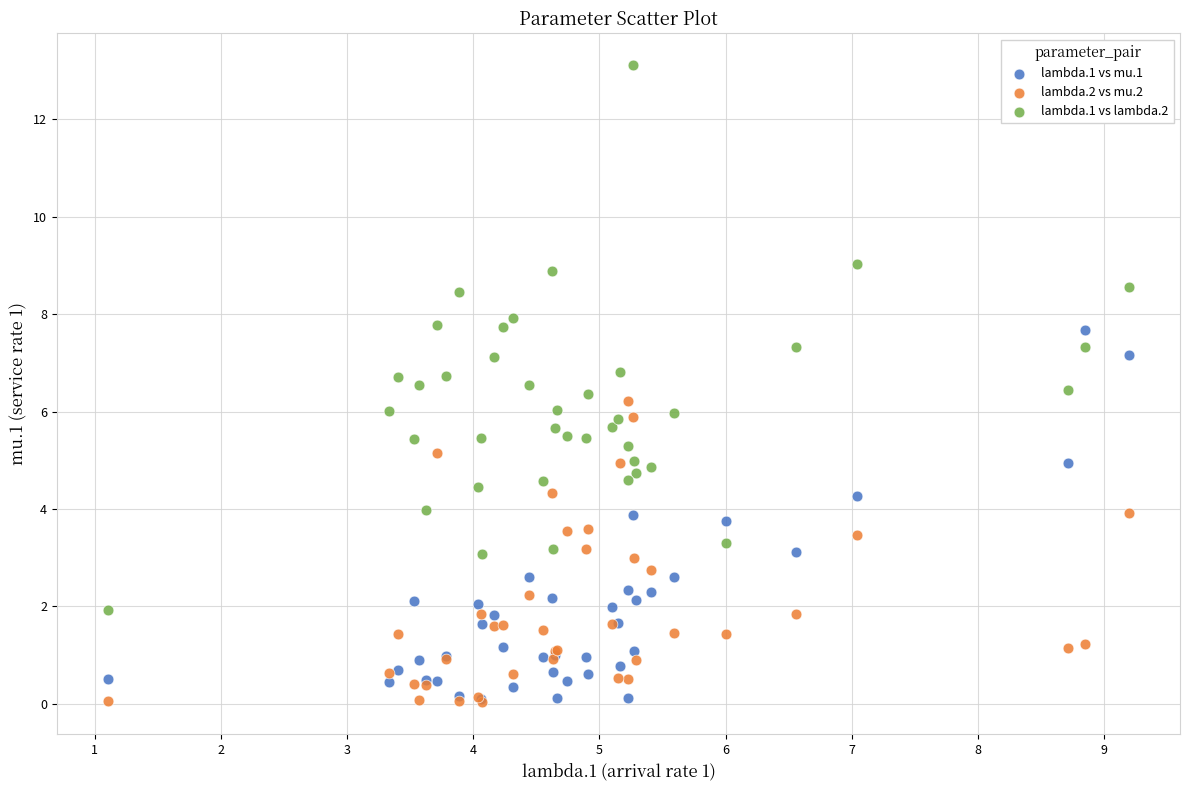

Which series reaches the maximum Y coordinate?

lambda.1 vs lambda.2